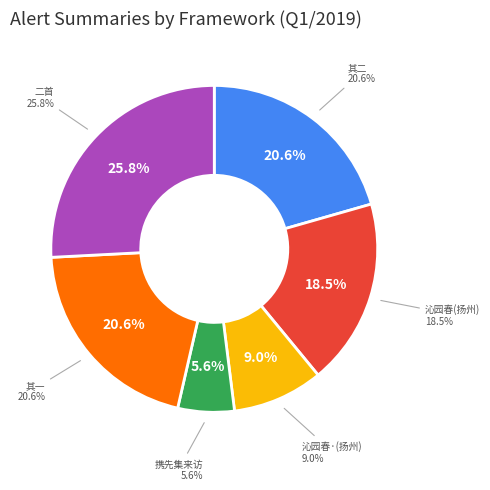

To the nearest percent, what is the combined percentage of 沁园春 闻玉如大姑扬州讣挽作 and 沁园春·闻玉如大姑扬州讣挽作?

27%